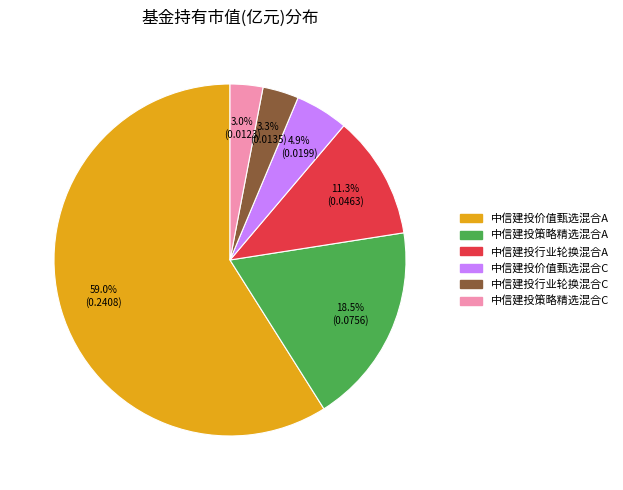

Is the sum of 中信建投行业轮换混合C and 中信建投策略精选混合A greater than half?

No